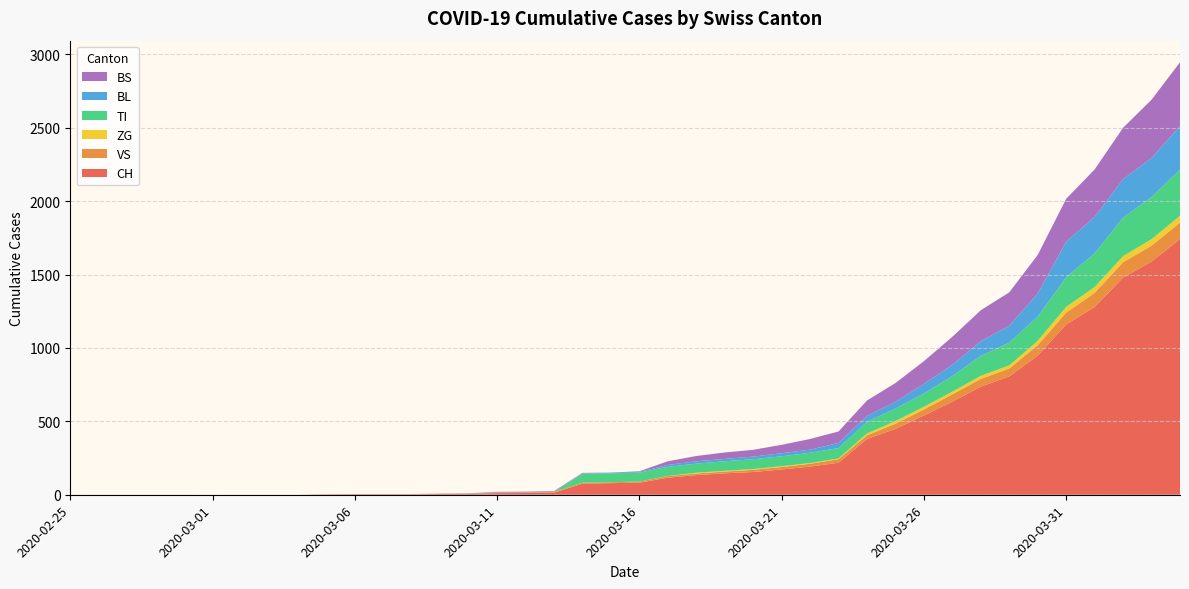

Reading left to right, extract all data points from this chart.

CH: 0	0	0	0	0	0	0	0	0	2	3	3	3	5	6	11	12	14	76	79	82	116	134	146	155	172	192	218	380	449	540	634	736	806	948	1160	1279	1480	1588	1742
VS: 0	0	0	0	0	0	0	0	0	2	2	2	2	2	2	3	3	5	6	6	8	11	11	12	15	17	19	24	25	35	41	50	53	54	71	81	96	104	109	112
ZG: 0	0	0	0	0	0	0	0	0	0	0	0	0	0	0	0	0	0	0	0	0	1	5	5	5	5	5	5	12	18	18	18	21	21	29	39	40	41	44	46
TI: 0	0	0	0	0	0	0	0	0	0	0	0	0	0	0	0	0	0	61	61	61	62	62	65	67	68	70	71	80	85	91	107	136	155	165	202	229	263	287	314
BL: 0	0	0	0	0	0	0	0	0	0	0	0	0	1	2	2	2	2	2	5	5	13	16	16	18	21	21	35	40	46	65	76	100	115	158	242	249	262	266	298
BS: 0	0	0	0	0	0	0	0	0	0	0	0	0	0	0	4	4	4	4	0	4	25	36	44	46	57	73	78	105	128	155	191	211	228	263	292	323	350	397	434